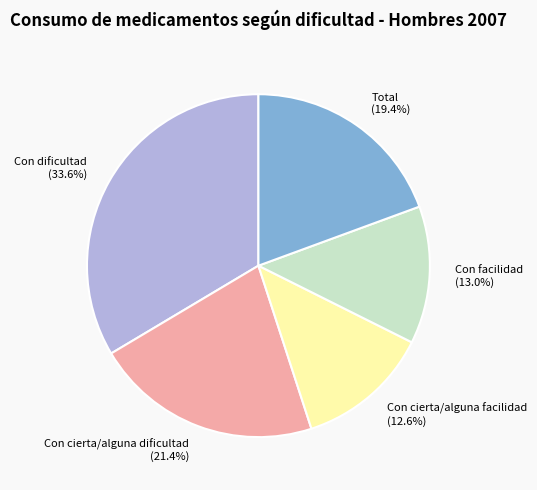

Count the number of slices in the pie.

5